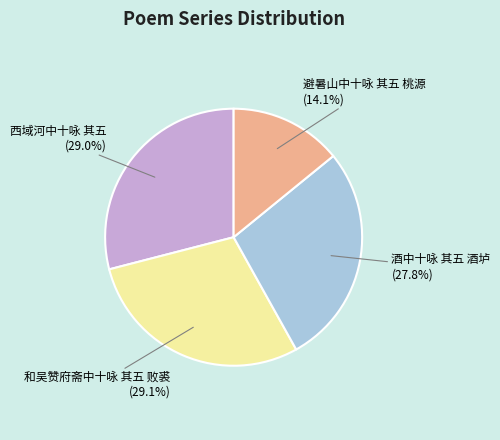

How many slices are in this pie chart?

4